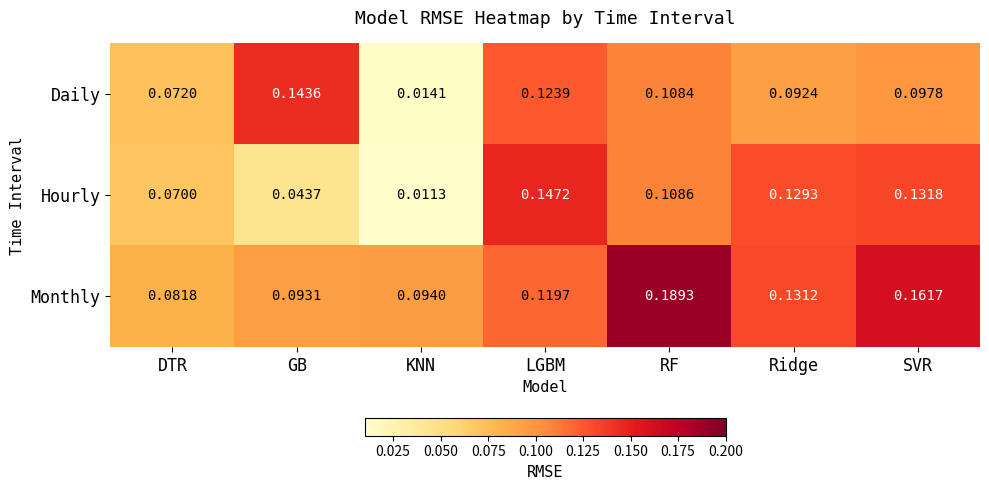

Which series has the widest spread of values?

Hourly